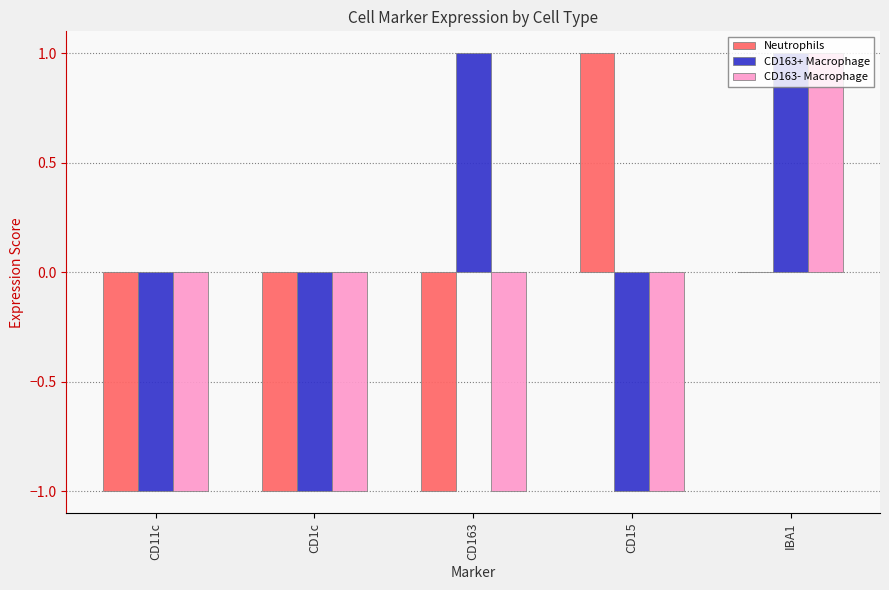

The CD163- Macrophage series shows -2 at CD1c. True or false?

False